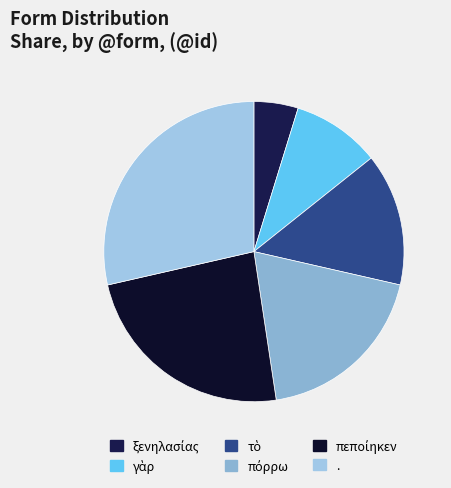

Count the number of slices in the pie.

6